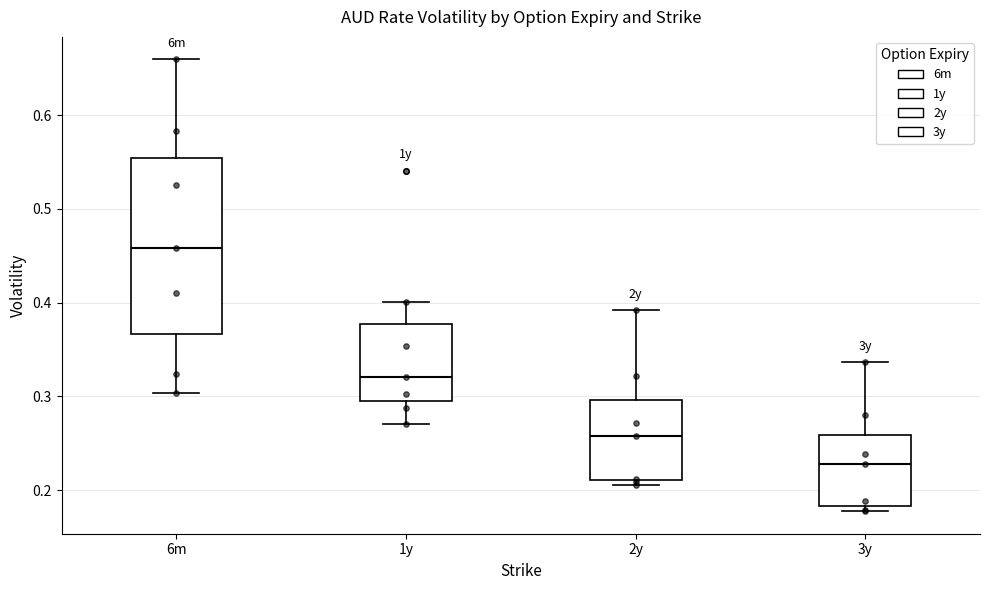

Reading left to right, read every box against the y-axis: the position of its median line, the range the box covers, and the ends of its whiskers. The values are not printed on the chart, so give them approximately, as read against the axis.

6m: median 0.46, box 0.37 to 0.55, whiskers 0.30 to 0.66
1y: median 0.32, box 0.30 to 0.38, whiskers 0.27 to 0.40
2y: median 0.26, box 0.21 to 0.30, whiskers 0.20 to 0.39
3y: median 0.23, box 0.18 to 0.26, whiskers 0.18 (just below the box's lower edge) to 0.34